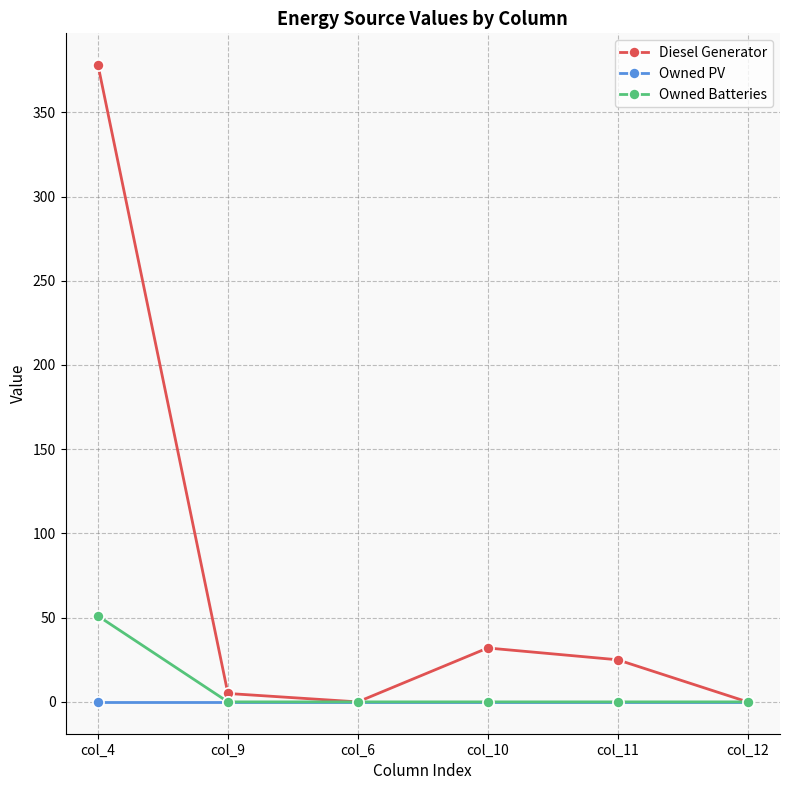

What is the label of the 1st point from the right?

col_12